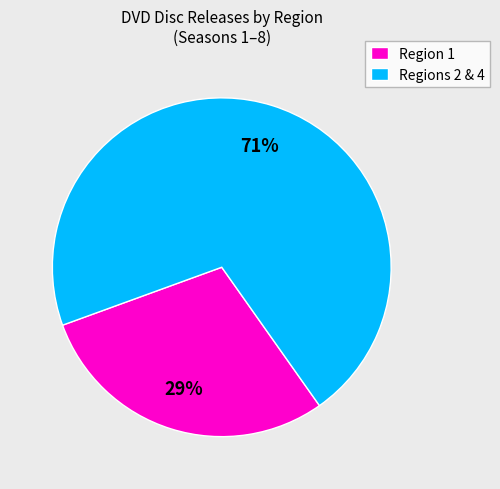

Approximately how many times larger is the value at Regions 2 & 4 compared to Region 1?

2.4